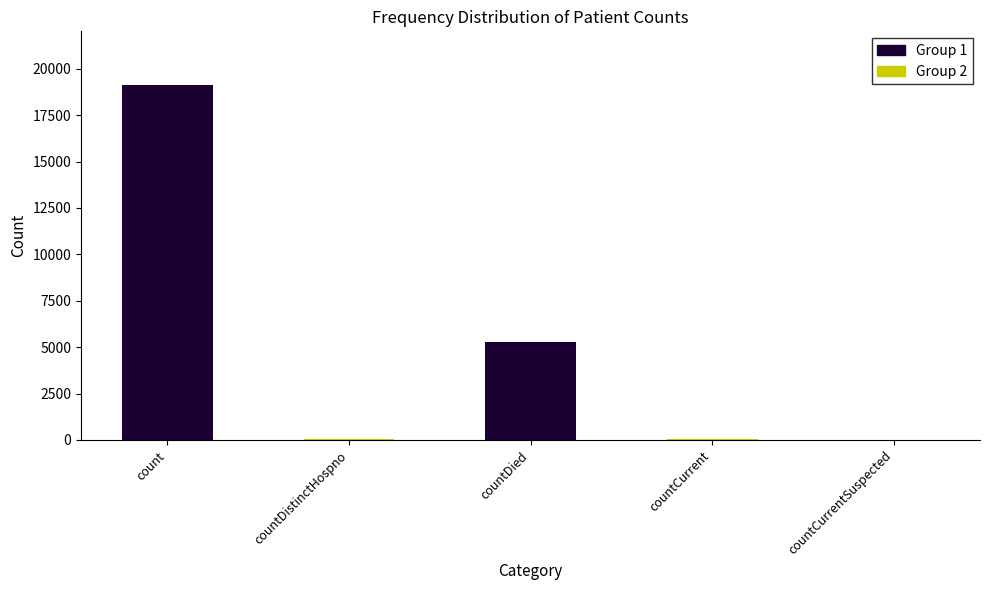

Between countDistinctHospno and countDied, which is larger?

countDied